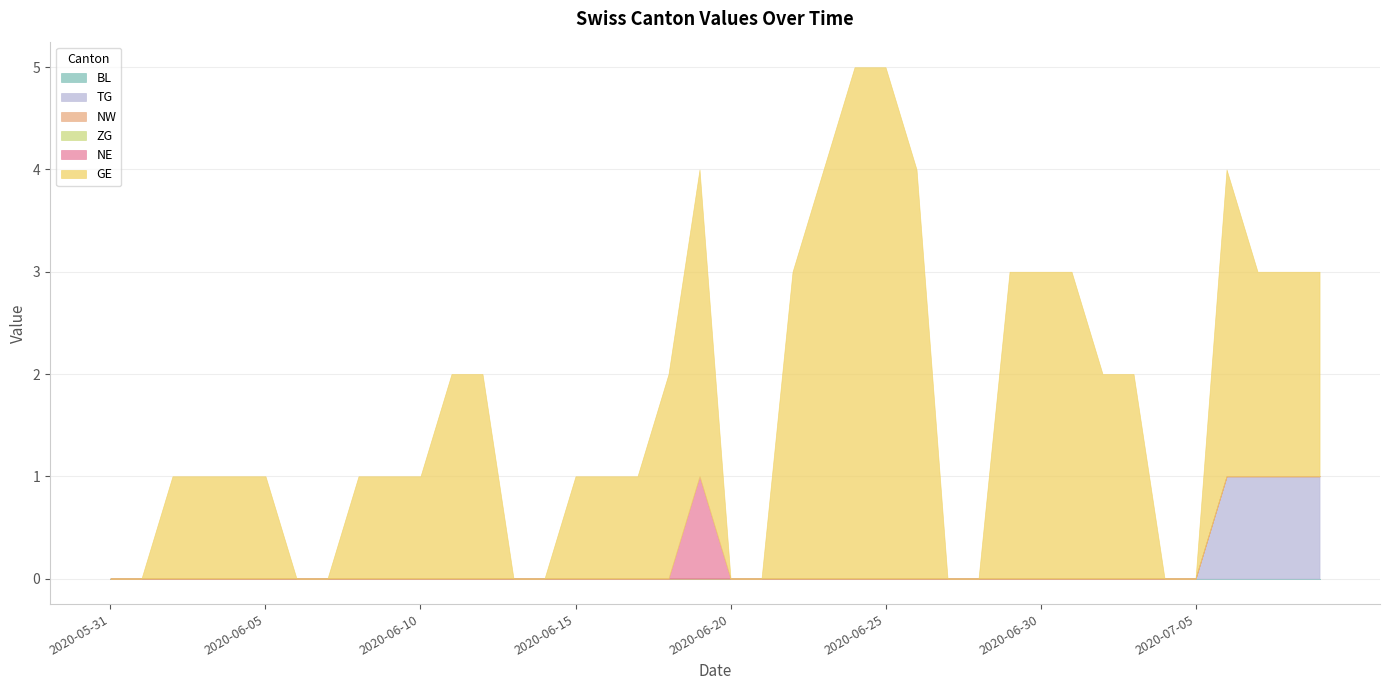

Which series has the largest total across all categories?

GE